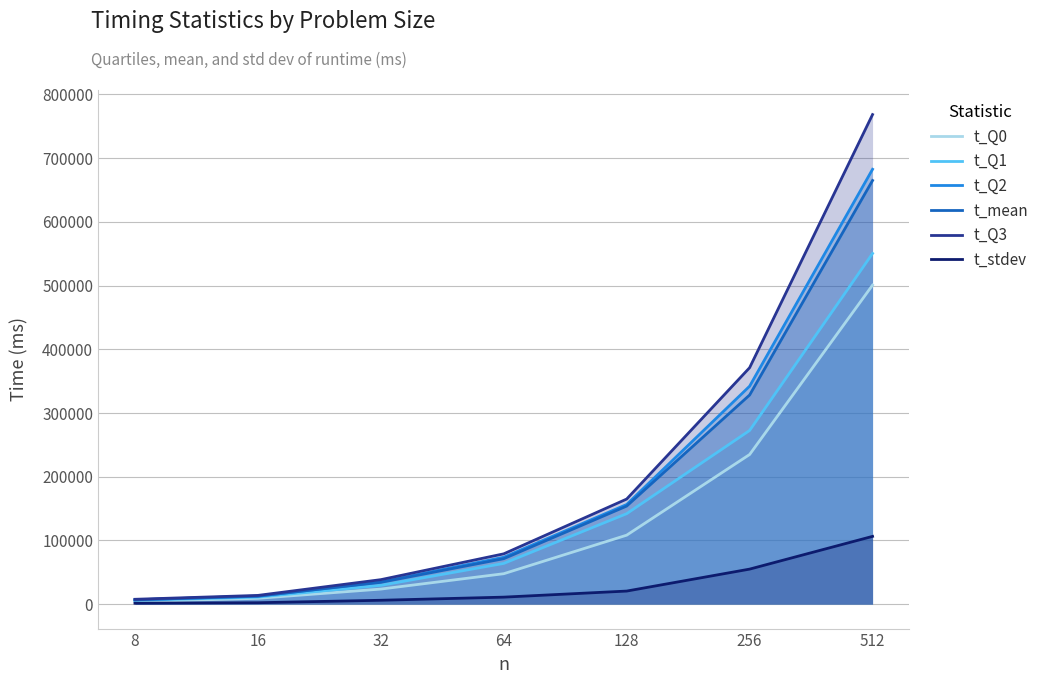

Which has a higher value, 64 or 16?

64